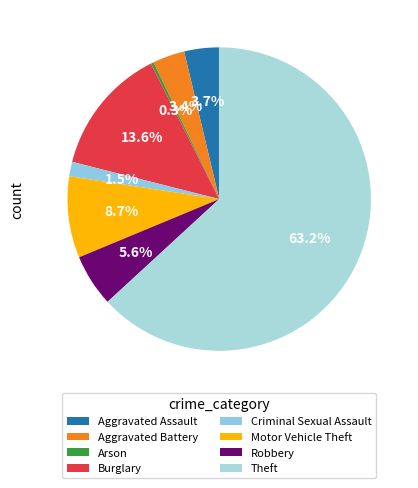

Which slice is the largest?

Theft